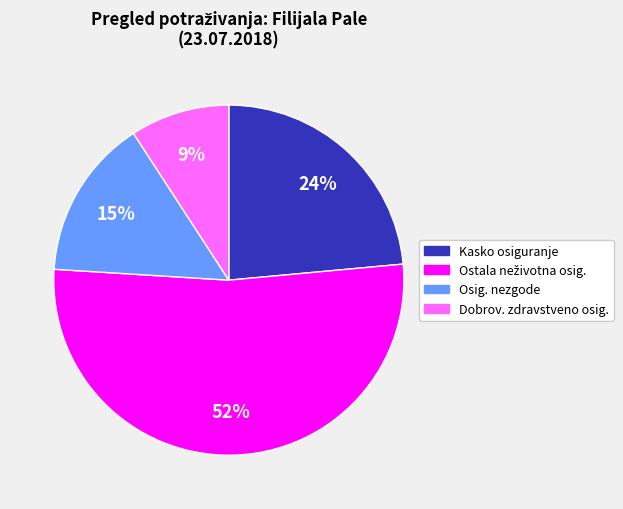

Is there any slice that represents more than half of the pie?

Yes